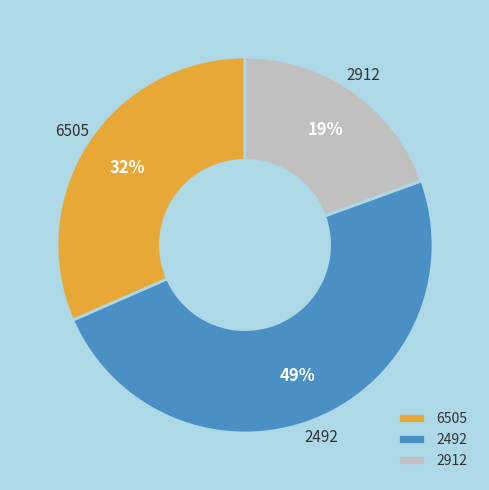

Do 6505 and 2912 together represent more than half of the pie?

Yes